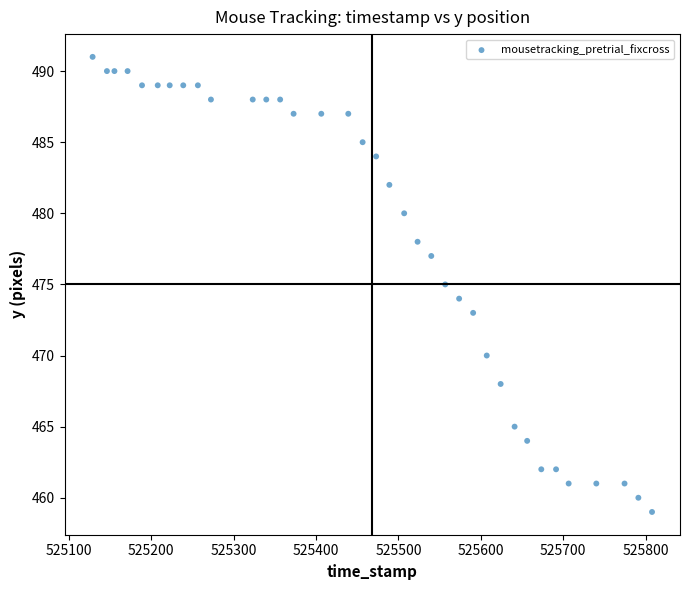

What is the range of Y values (max minus min)?

32